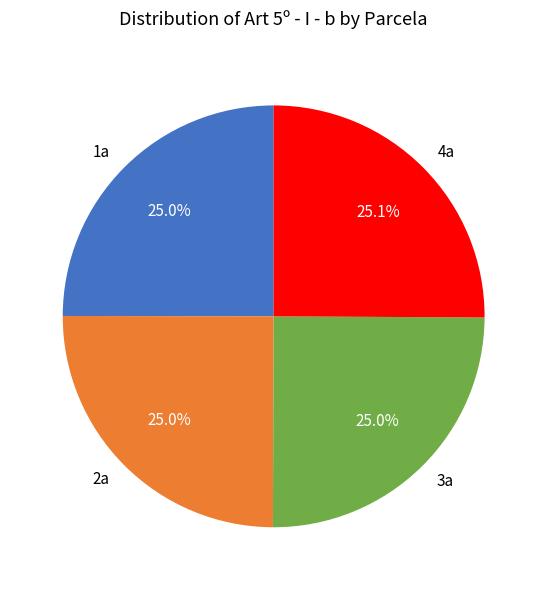

What percentage is the 3a slice, to the nearest percent?

25%